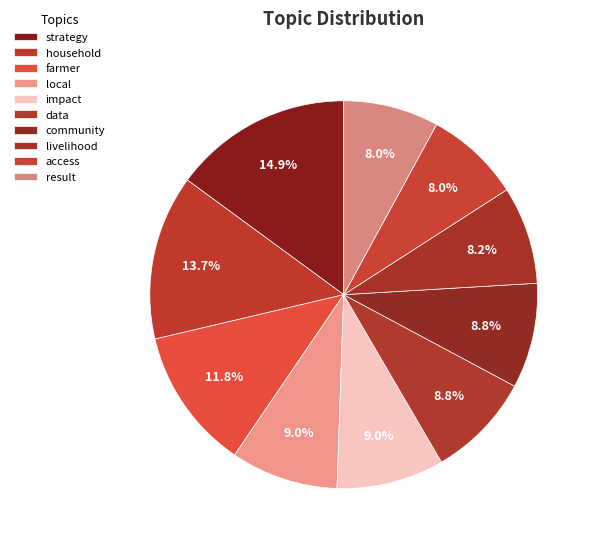

Count the number of slices in the pie.

10